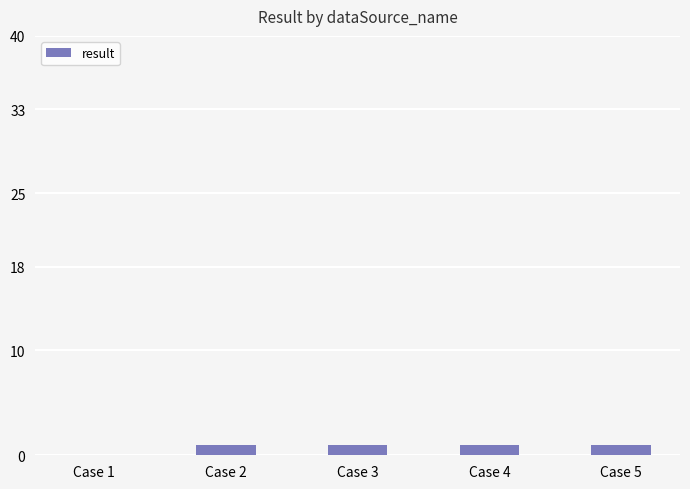

What value does the data have at Case 4?

1